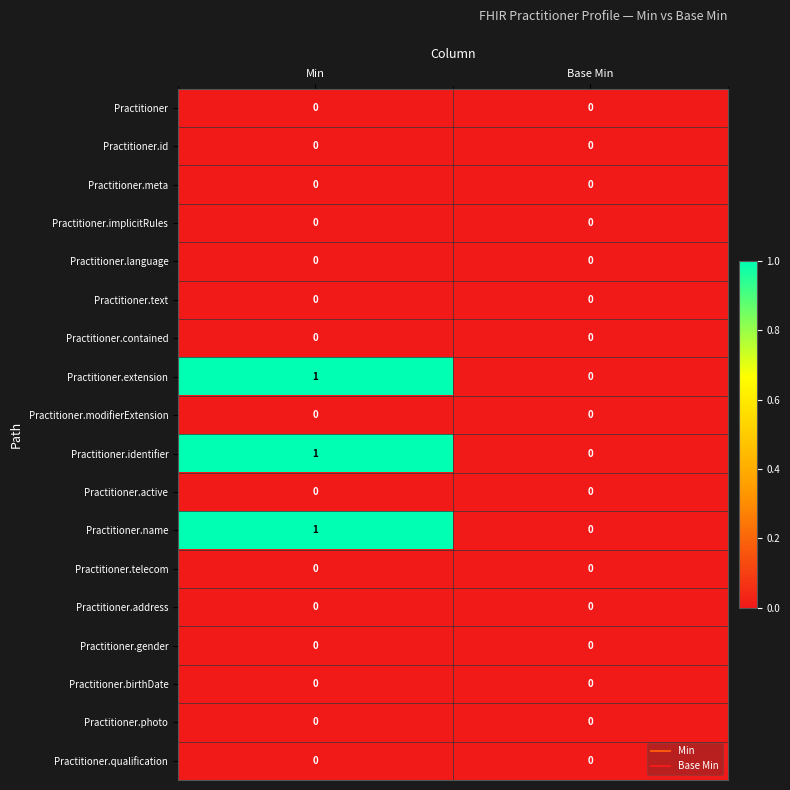

How many series are shown in this chart?

18